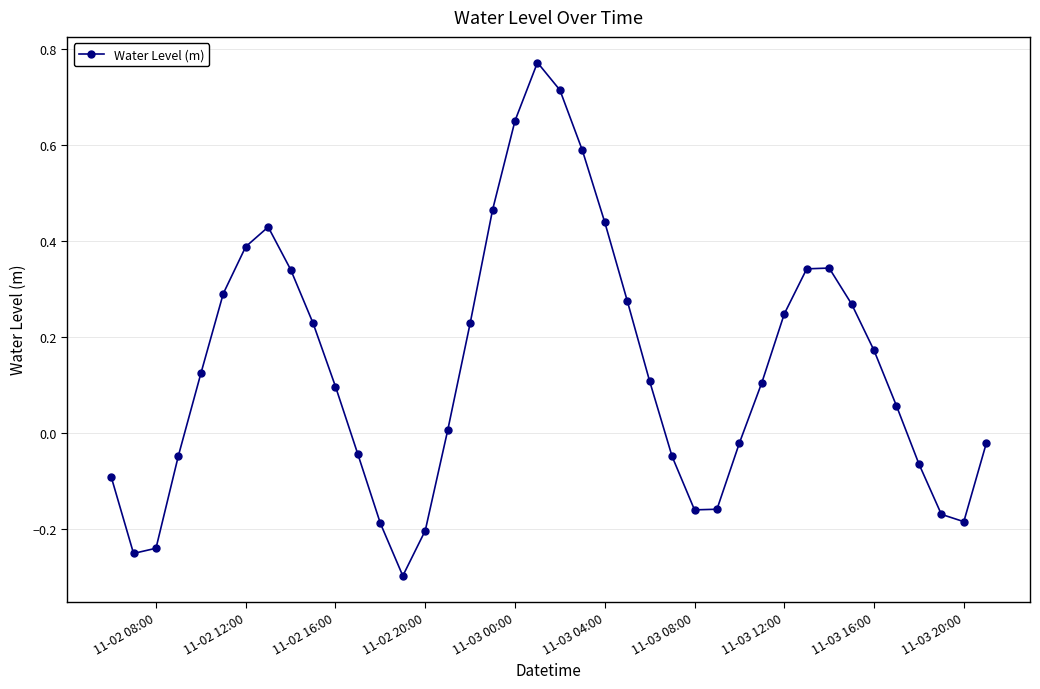

True or false: the data has more than 2 interior local peaks.

True